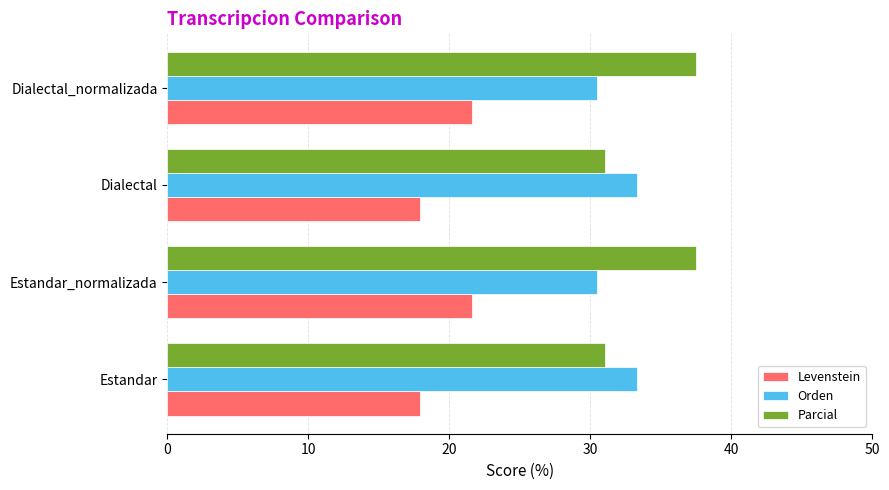

Count the Orden values in the range 30 to 33.

2